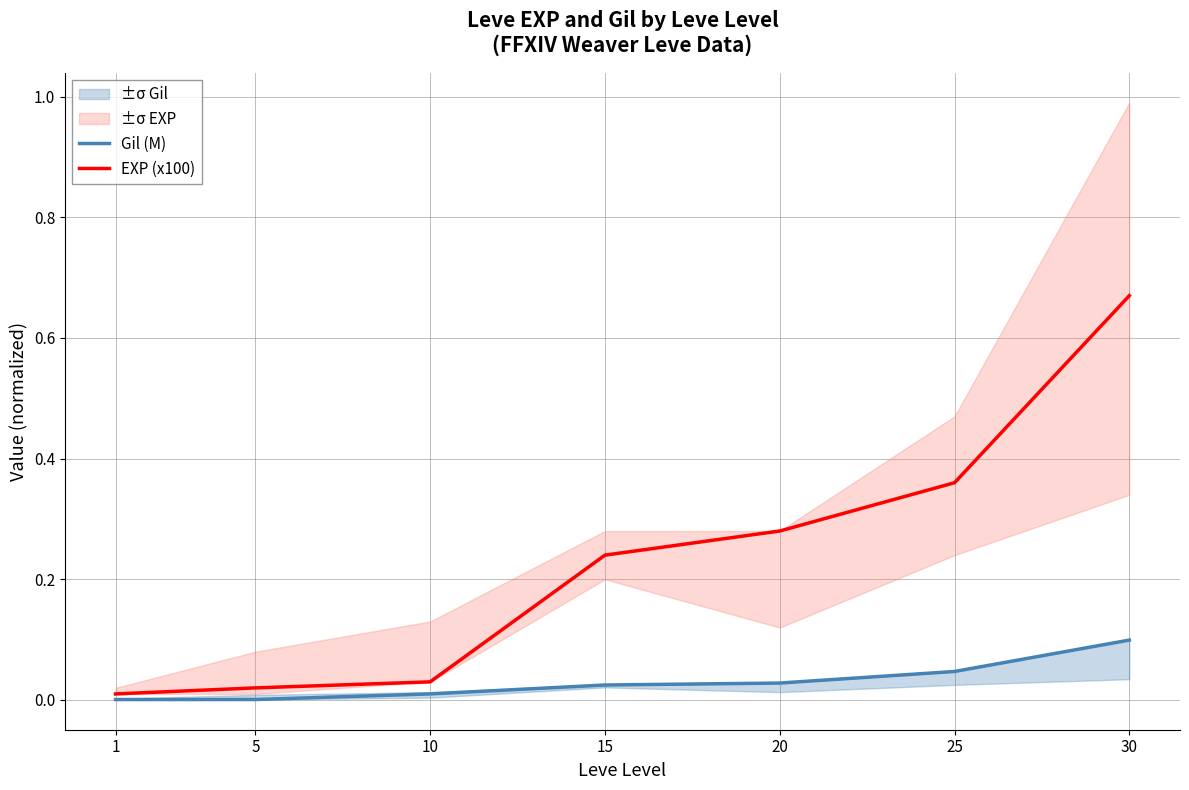

Does the chart have visible grid lines?

Yes